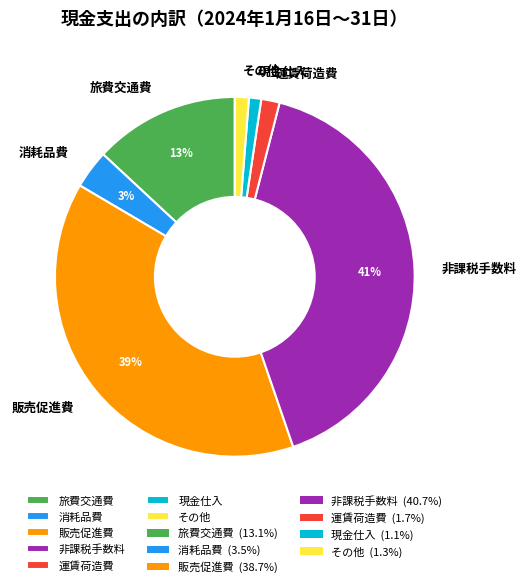

What percentage is the 現金仕入 slice, to the nearest percent?

1%